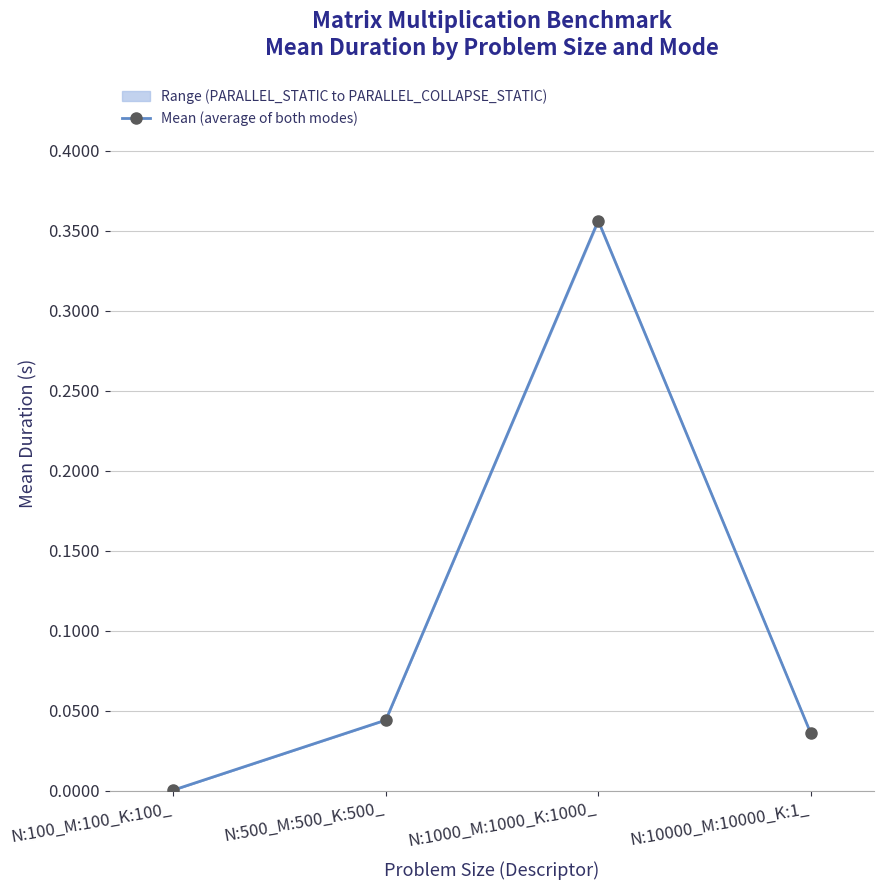

The chart shows a value of 0.0 at N:500_M:500_K:500_. True or false?

False